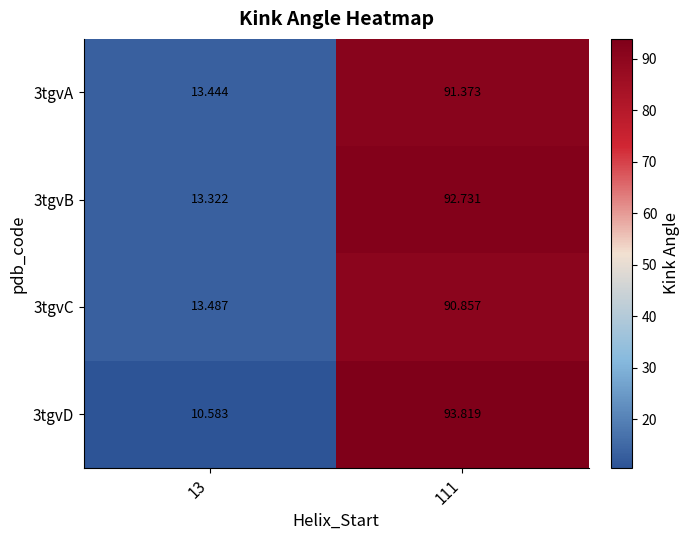

Is the value of 3tgvD at 111 greater than the value of 3tgvB at 13?

Yes